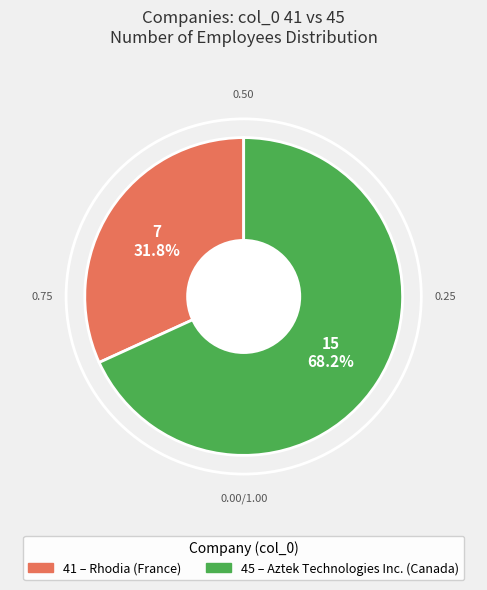

Between 45 and 41, which is larger?

45